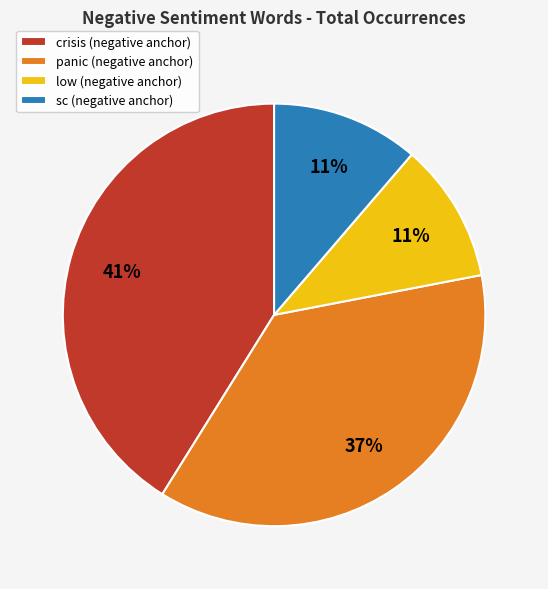

Combined, do sc (negative anchor) and low (negative anchor) account for over 50%?

No